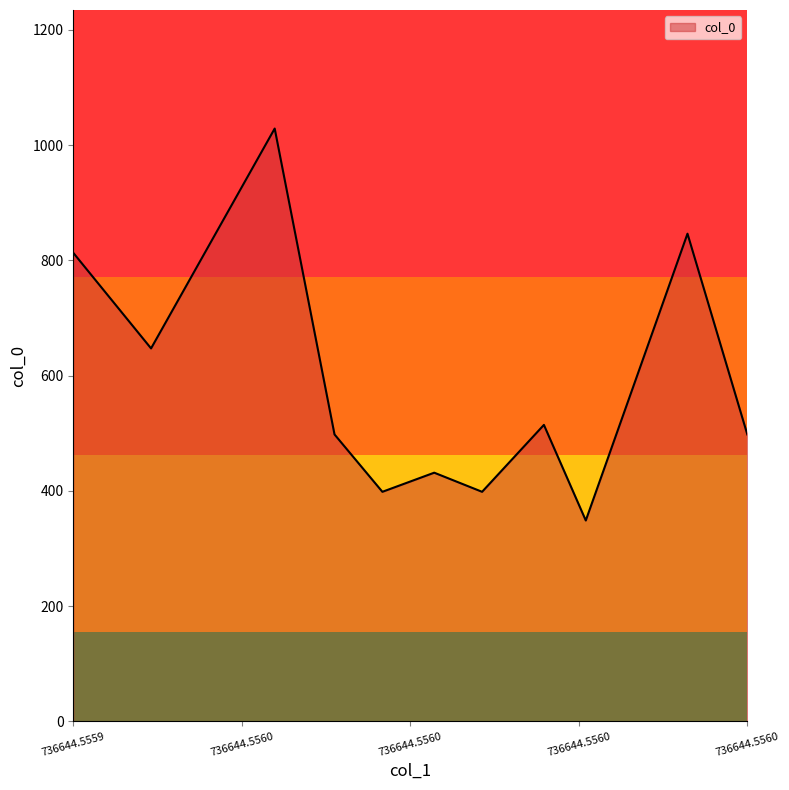

What is the minimum value shown in the chart?

348.4